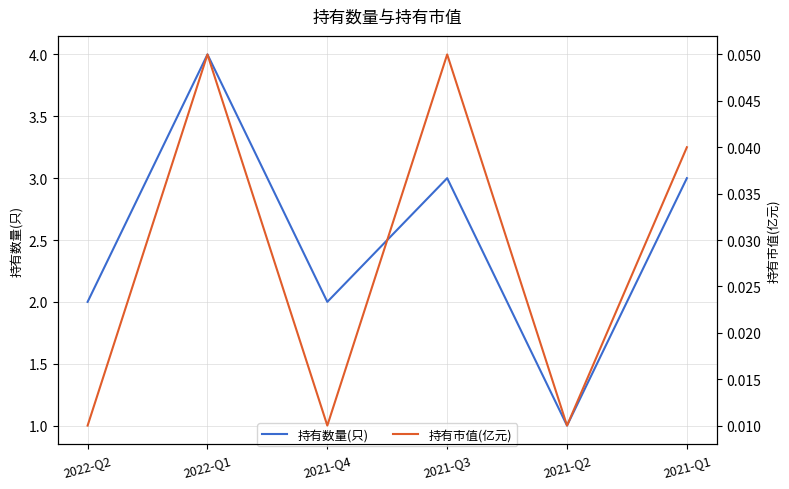

What is the sum of all 持有数量(只) values?

15